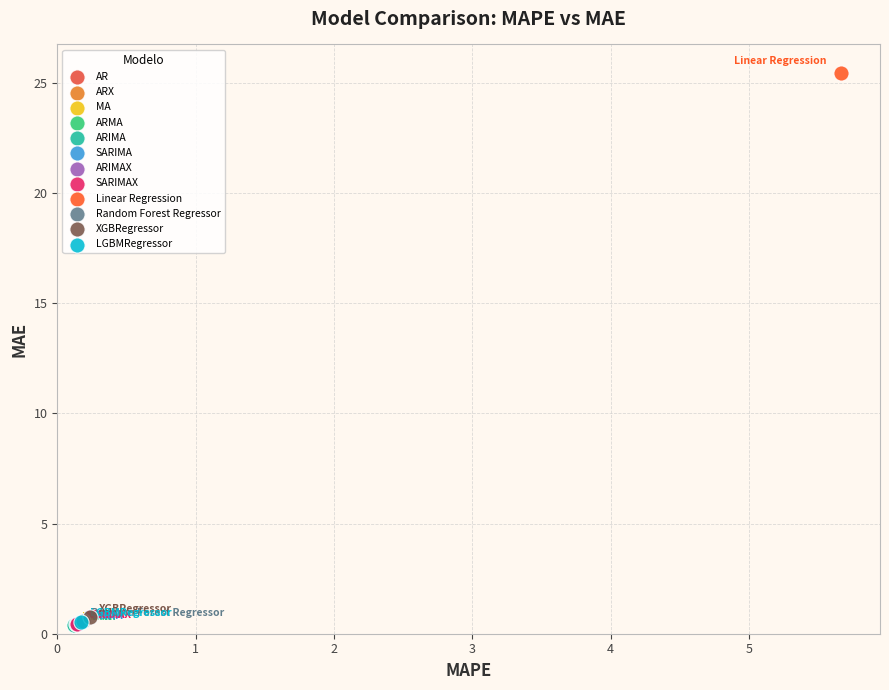

What are all the series names shown in the legend?

AR, ARX, MA, ARMA, ARIMA, SARIMA, ARIMAX, SARIMAX, Linear Regression, Random Forest Regressor, XGBRegressor, LGBMRegressor